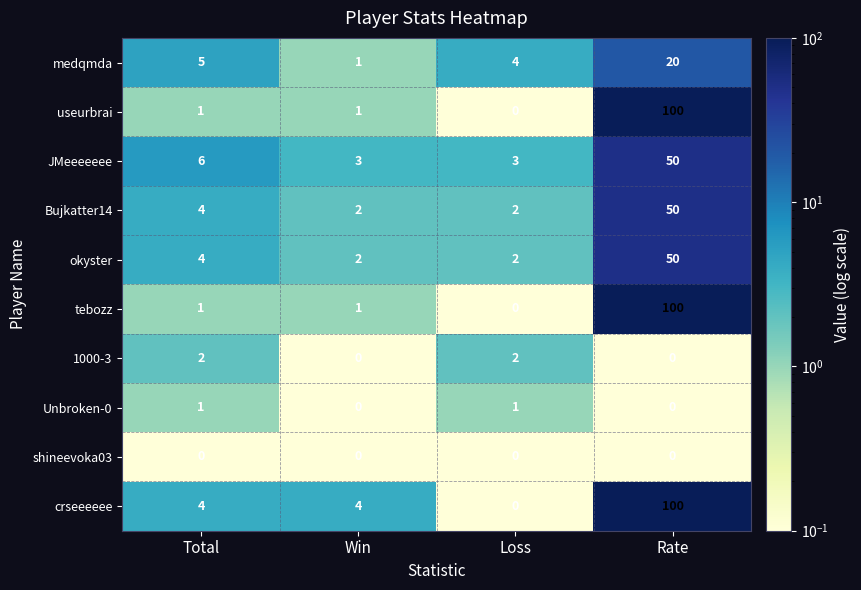

At which category is the sum across all series the highest?

Rate